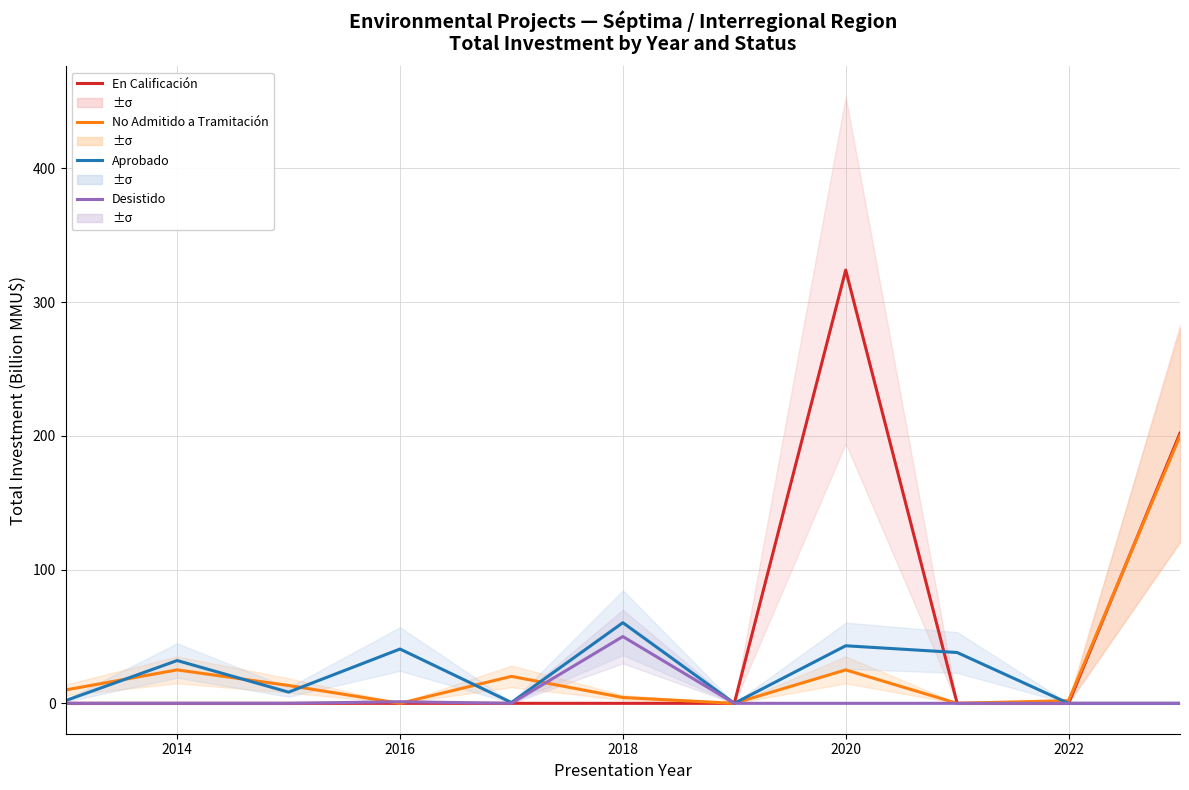

True or false: En Calificación has more than 2 interior local peaks.

False